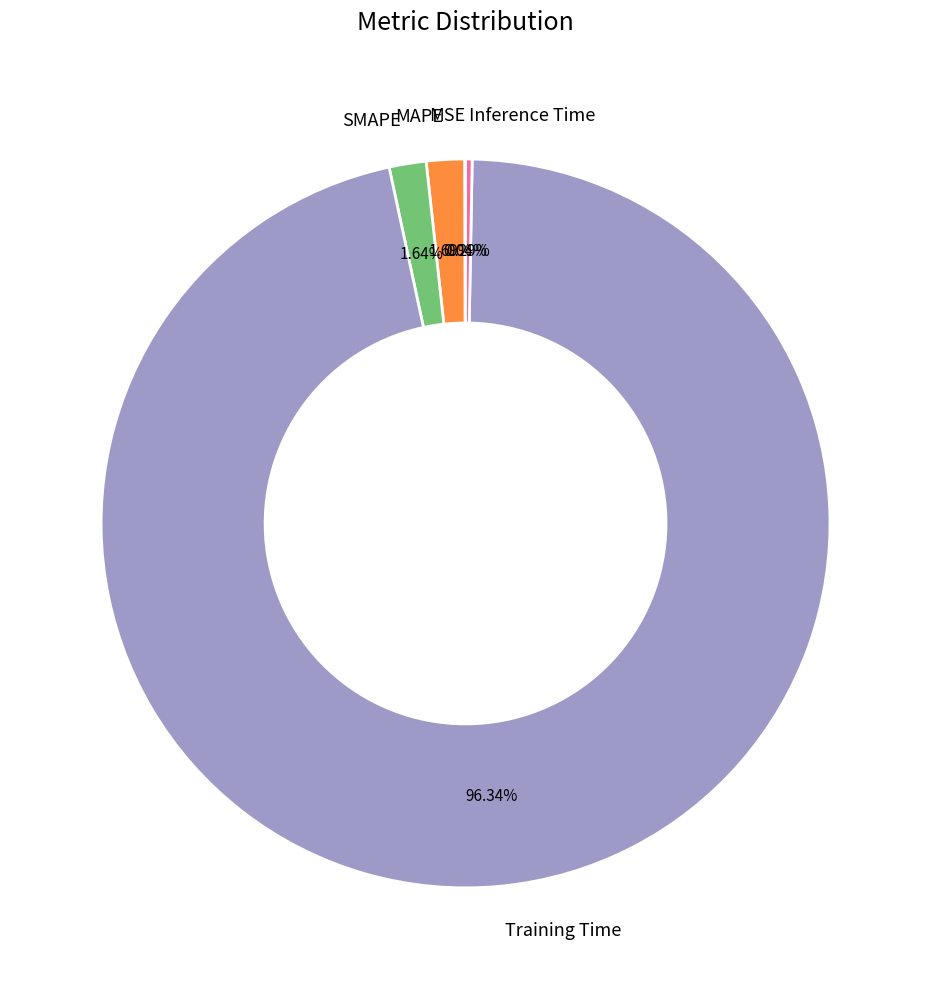

To the nearest percent, what is the difference between the largest and smallest slice percentages?

96%